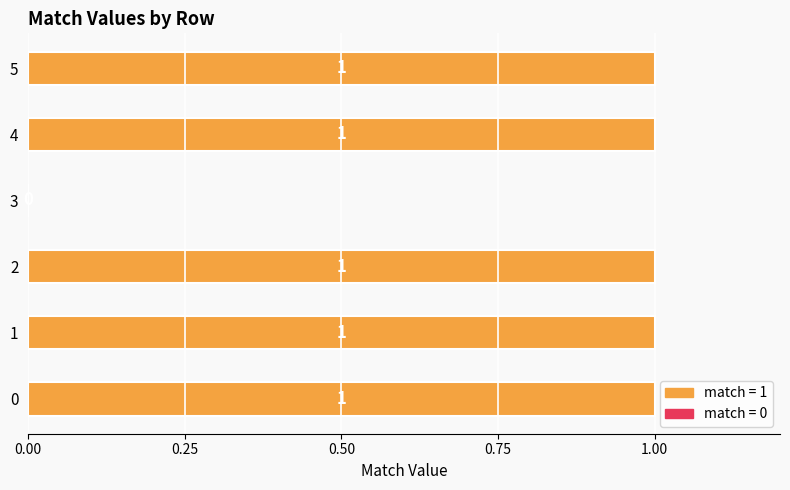

What is the sum of all values?

5